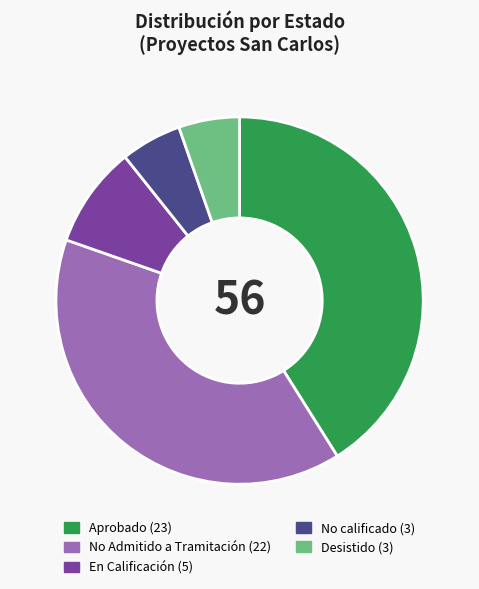

Is it true that Desistido is 1% of the pie?

False